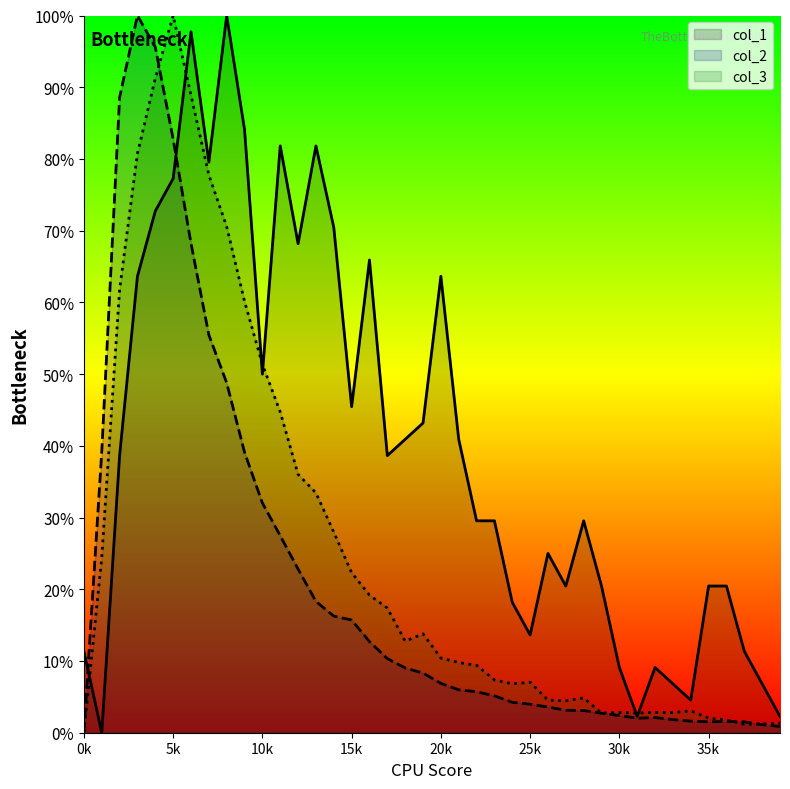

What is the greatest value displayed?

100.0